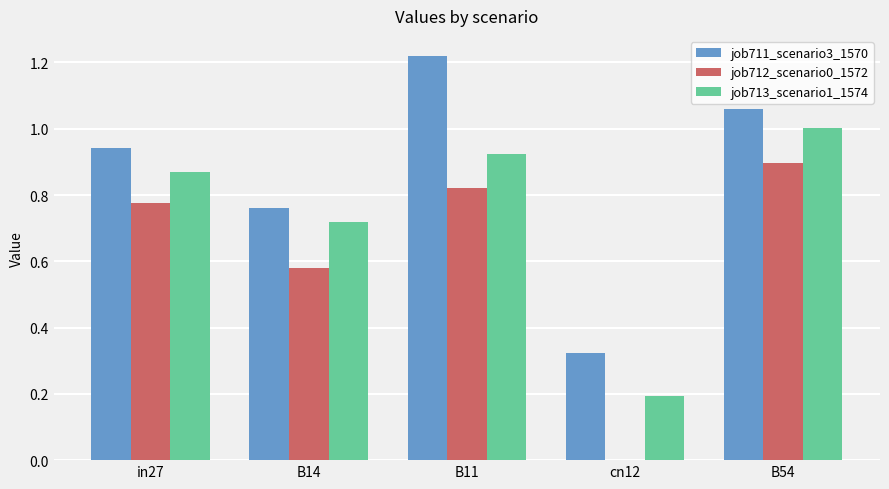

The value of job712_scenario0_1572 at B54 is 0.6. True or false?

False